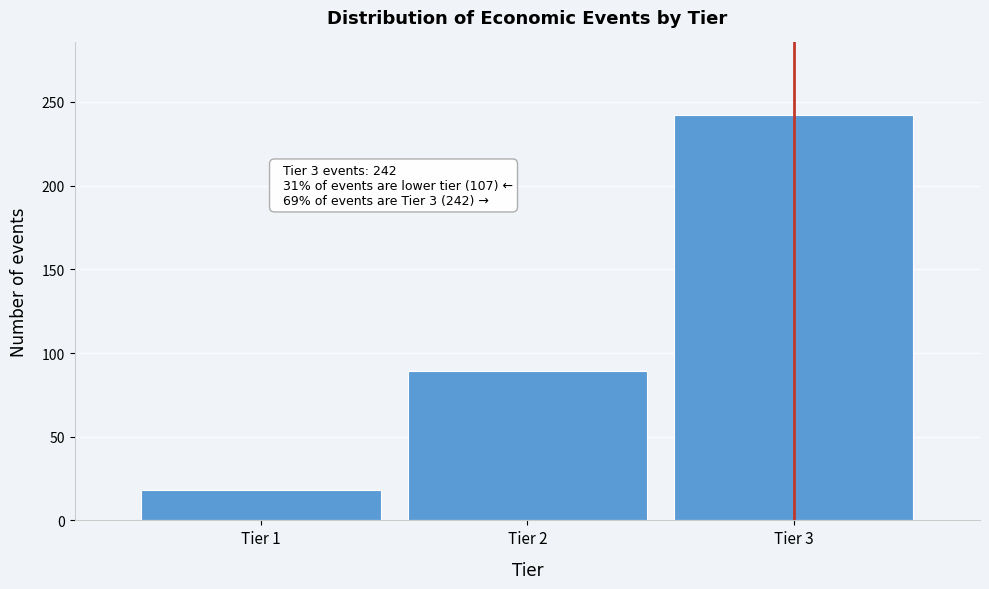

Reading left to right, extract all data points from this chart.

18	89	242